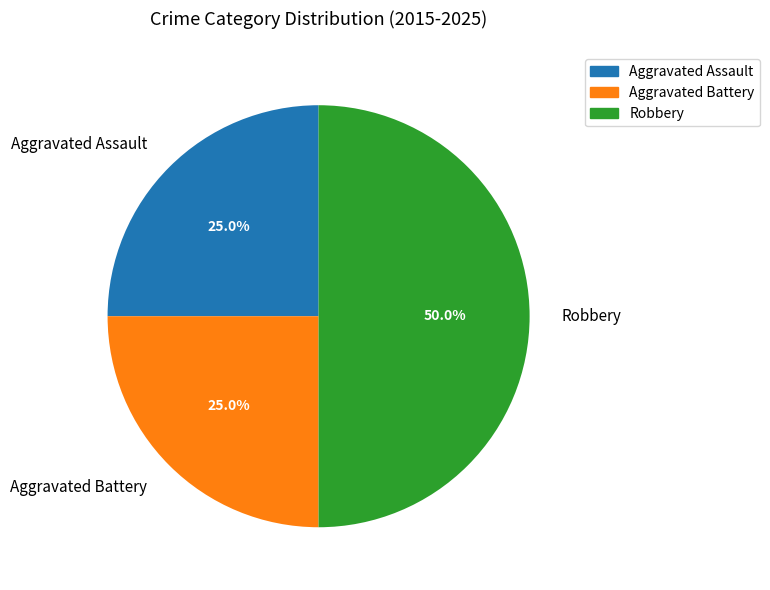

How many segments does this pie chart have?

3